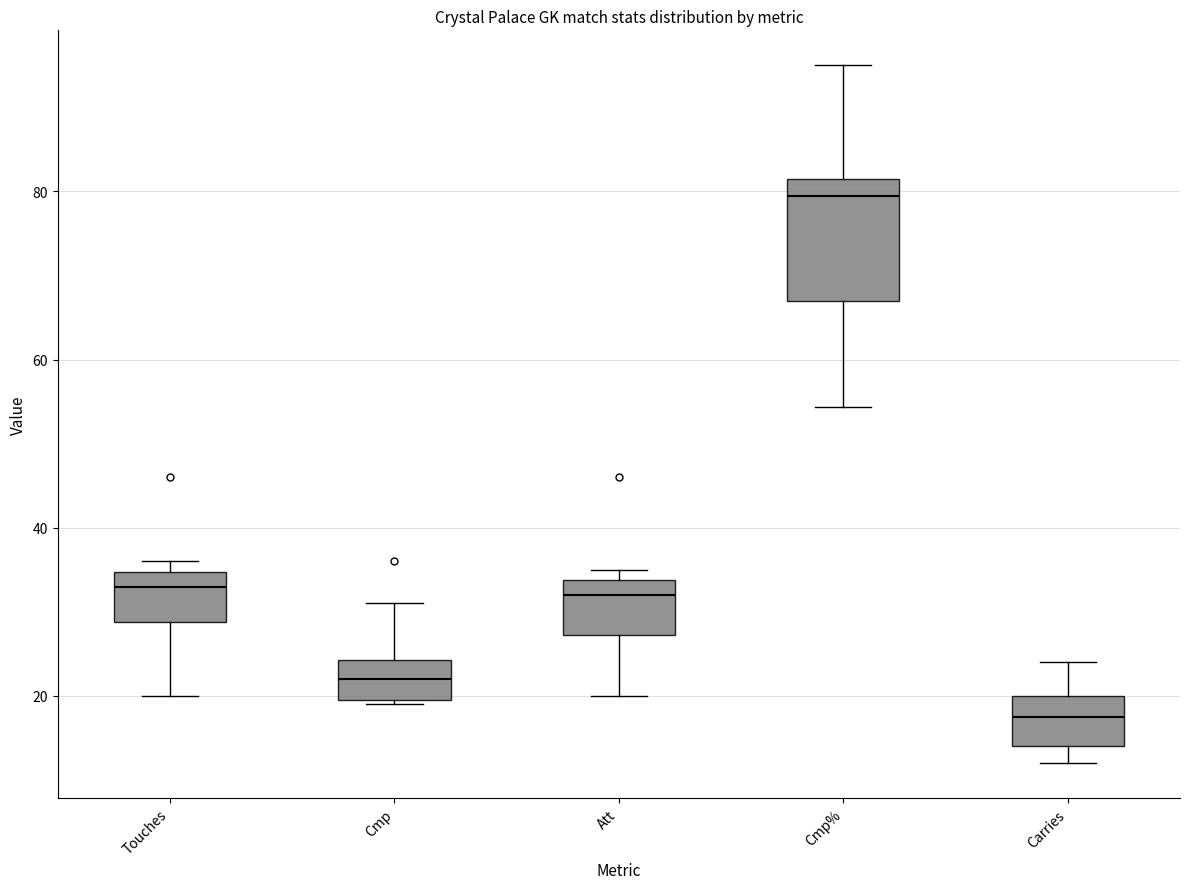

Reading left to right, read every box against the y-axis: the position of its median line, the range the box covers, and the ends of its whiskers. The values are not printed on the chart, so give them approximately, as read against the axis.

Touches: median 34 (just below the box's upper edge), box 28 to 34, whiskers 20 to 36
Cmp: median 22, box 20 to 24, whiskers 20 to 32
Att: median 32, box 28 to 34, whiskers 20 to 36
Cmp%: median 80, box 68 to 82, whiskers 54 to 96
Carries: median 18, box 14 to 20, whiskers 12 to 24